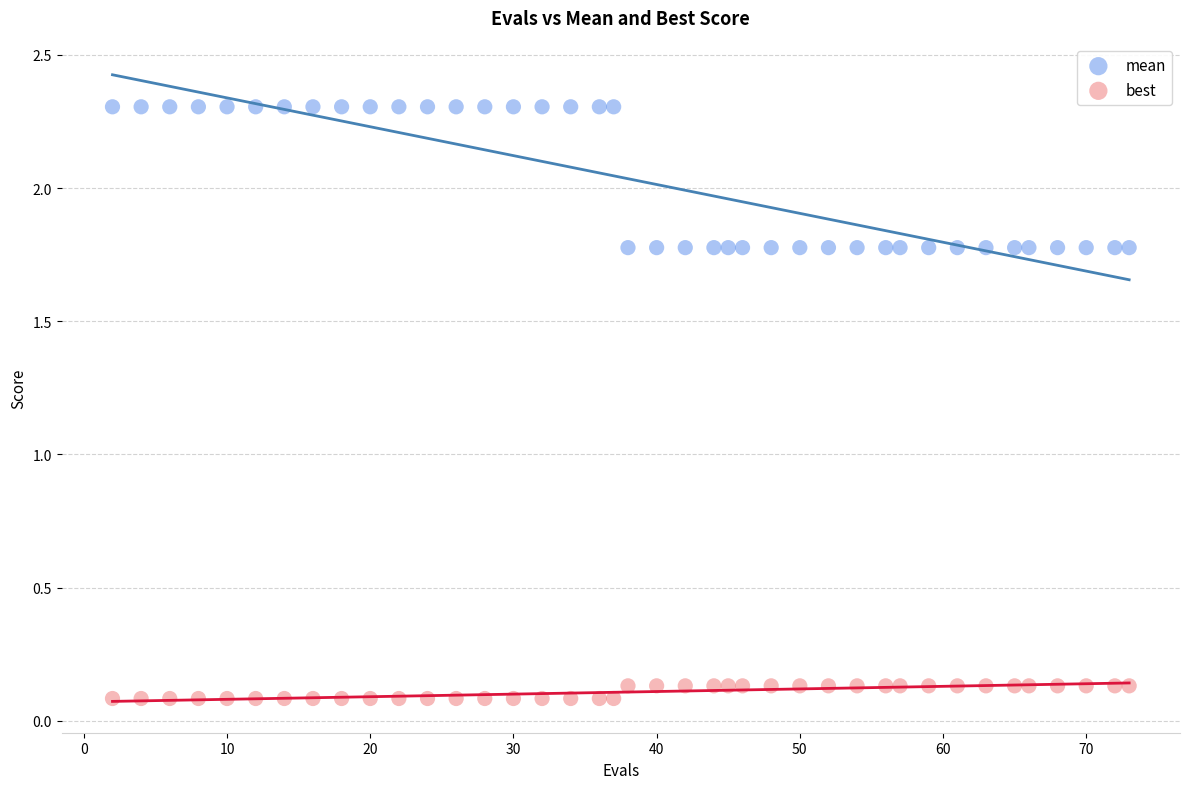

What are all the series names shown in the legend?

mean, best